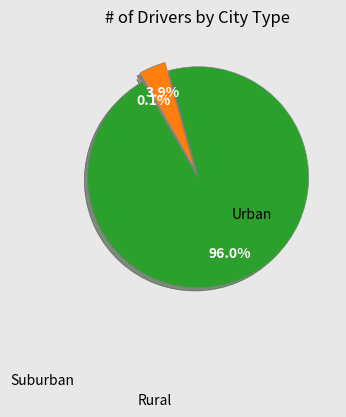

Does any single category account for the majority?

Yes